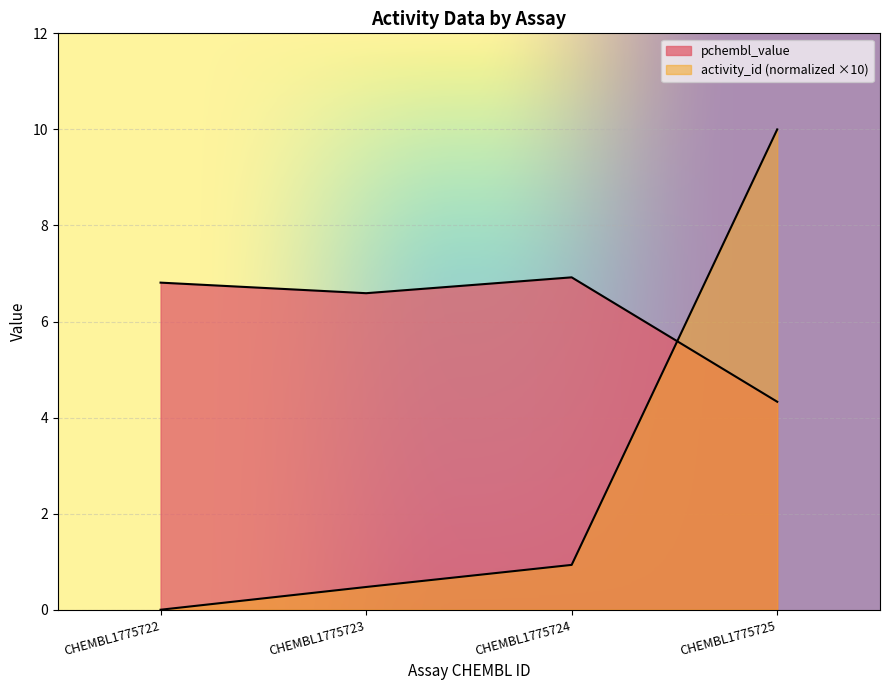

Reading right to left, transcribe all the data shown in this chart.

pchembl_value: 4.3	6.9	6.6	6.8
activity_id_scaled: 10.0	0.9	0.5	0.0